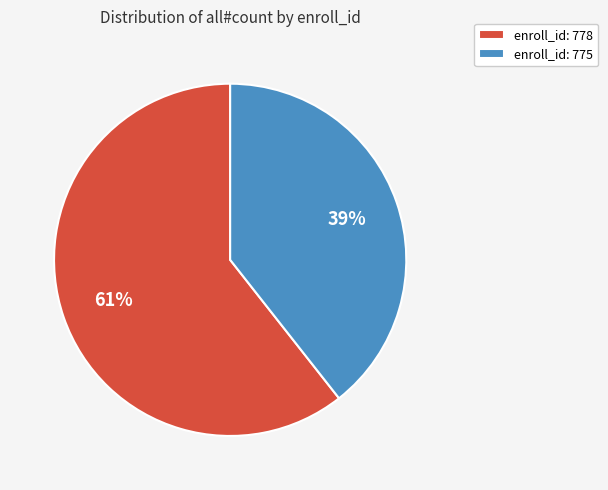

Is there a majority slice in this chart?

Yes